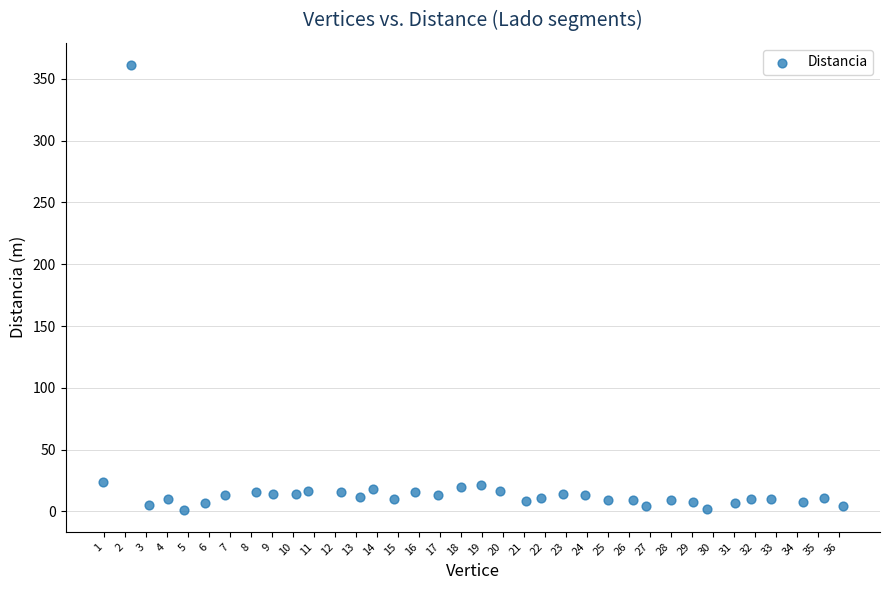

What is the range of X values (max minus min)?

35.3